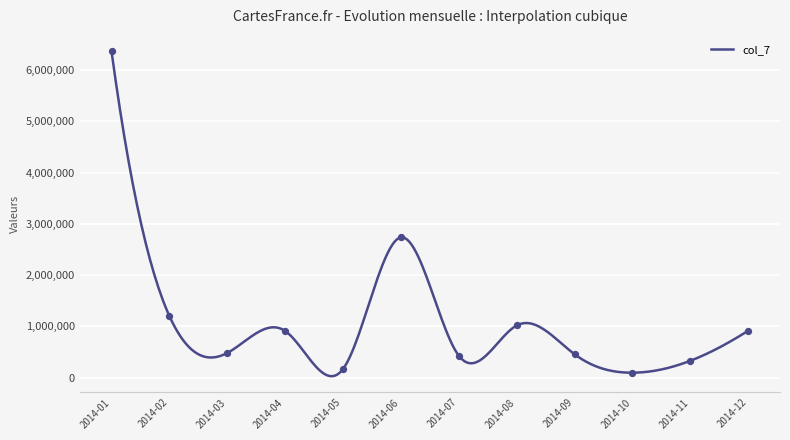

Approximately how many times larger is the value at 2014-07 compared to 2014-08?

0.4